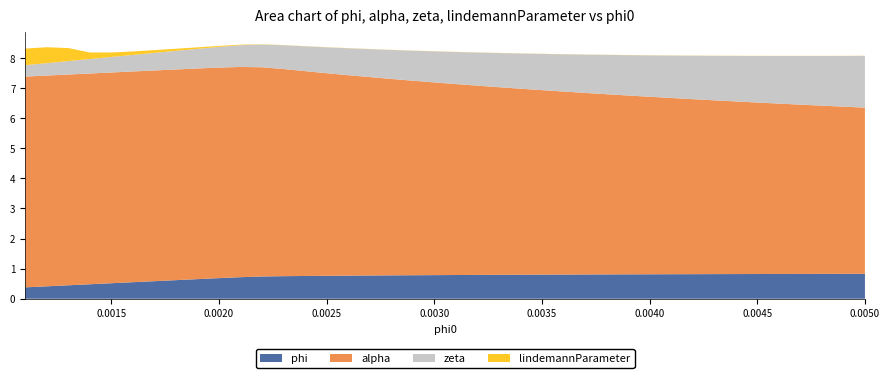

Reading left to right, list all the values displayed in this chart.

phi: 0.0011=0.4	0.0012=0.4	0.0013=0.4	0.0014=0.5	0.0015=0.5	0.0016=0.5	0.0017=0.6	0.0018=0.6	0.0019=0.7	0.002=0.7	0.0021=0.7	0.0022=0.7	0.0023=0.7	0.0024=0.8	0.0025=0.8	0.0026=0.8	0.0027=0.8	0.0028=0.8	0.0029=0.8	0.003=0.8	0.0031=0.8	0.0032=0.8	0.0033=0.8	0.0034=0.8	0.0035=0.8	0.0036=0.8	0.0037=0.8	0.0038=0.8	0.0039=0.8	0.004=0.8	0.0041=0.8	0.0042=0.8	0.0043=0.8	0.0044=0.8	0.0045=0.8	0.0046=0.8	0.0047=0.8	0.0048=0.8	0.0049=0.8	0.005=0.8
alpha: 0.0011=7.0	0.0012=7.0	0.0013=7.0	0.0014=7.0	0.0015=7.0	0.0016=7.0	0.0017=7.0	0.0018=7.0	0.0019=7.0	0.002=7.0	0.0021=7.0	0.0022=7.0	0.0023=6.9	0.0024=6.8	0.0025=6.7	0.0026=6.7	0.0027=6.6	0.0028=6.5	0.0029=6.5	0.003=6.4	0.0031=6.3	0.0032=6.3	0.0033=6.2	0.0034=6.2	0.0035=6.1	0.0036=6.1	0.0037=6.0	0.0038=6.0	0.0039=5.9	0.004=5.9	0.0041=5.9	0.0042=5.8	0.0043=5.8	0.0044=5.7	0.0045=5.7	0.0046=5.7	0.0047=5.6	0.0048=5.6	0.0049=5.6	0.005=5.5
zeta: 0.0011=0.4	0.0012=0.4	0.0013=0.4	0.0014=0.5	0.0015=0.5	0.0016=0.6	0.0017=0.6	0.0018=0.6	0.0019=0.7	0.002=0.7	0.0021=0.7	0.0022=0.8	0.0023=0.8	0.0024=0.8	0.0025=0.9	0.0026=0.9	0.0027=0.9	0.0028=1.0	0.0029=1.0	0.003=1.0	0.0031=1.1	0.0032=1.1	0.0033=1.1	0.0034=1.2	0.0035=1.2	0.0036=1.2	0.0037=1.3	0.0038=1.3	0.0039=1.3	0.004=1.4	0.0041=1.4	0.0042=1.4	0.0043=1.5	0.0044=1.5	0.0045=1.5	0.0046=1.6	0.0047=1.6	0.0048=1.7	0.0049=1.7	0.005=1.7
lindemannParameter: 0.0011=0.6	0.0012=0.5	0.0013=0.4	0.0014=0.2	0.0015=0.1	0.0016=0.1	0.0017=0.1	0.0018=0.1	0.0019=0.0	0.002=0.0	0.0021=0.0	0.0022=0.0	0.0023=0.0	0.0024=0.0	0.0025=0.0	0.0026=0.0	0.0027=0.0	0.0028=0.0	0.0029=0.0	0.003=0.0	0.0031=0.0	0.0032=0.0	0.0033=0.0	0.0034=0.0	0.0035=0.0	0.0036=0.0	0.0037=0.0	0.0038=0.0	0.0039=0.0	0.004=0.0	0.0041=0.0	0.0042=0.0	0.0043=0.0	0.0044=0.0	0.0045=0.0	0.0046=0.0	0.0047=0.0	0.0048=0.0	0.0049=0.0	0.005=0.0